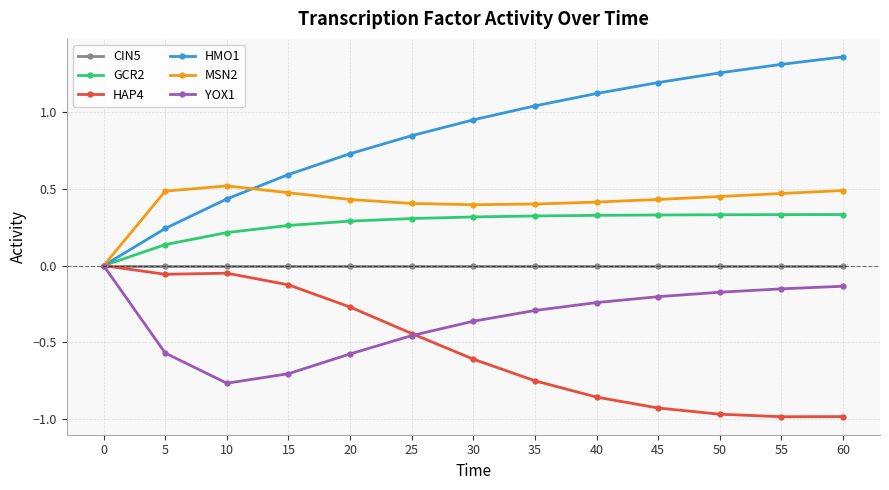

What is the spread (max minus min) of values at 60?

2.3